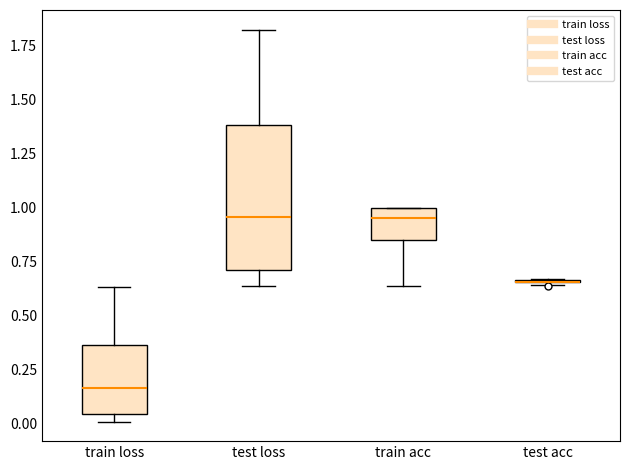

Reading left to right, transcribe this box plot: for each box, give where its median line is, the range the box spans, and where its two whiskers end, as read against the y-axis. The values are not printed on the chart, so give them approximately, as read against the axis.

train loss: median 0.15, box 0.05 to 0.35, whiskers 0.00 to 0.65
test loss: median 0.95, box 0.70 to 1.40, whiskers 0.65 to 1.85
train acc: median 0.95, box 0.85 to 1.00, whiskers 0.65 to 1.00
test acc: box collapsed to a line at 0.65, whiskers 0.65 to 0.65